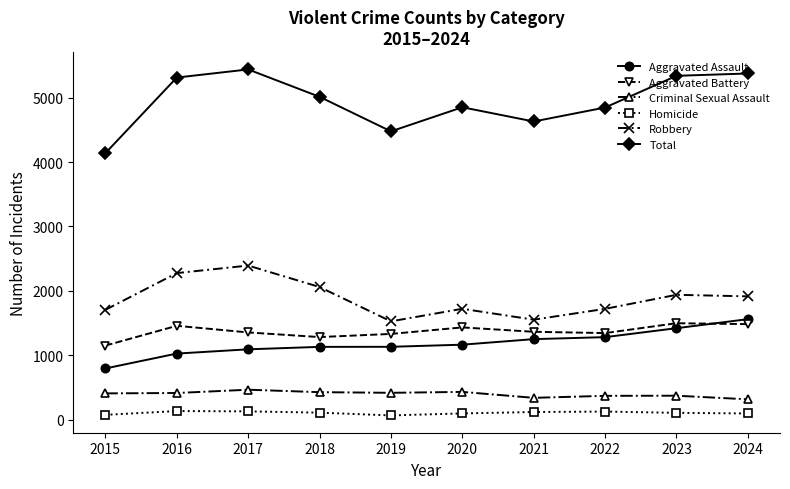

What are all the series names shown in the legend?

Aggravated Assault, Aggravated Battery, Criminal Sexual Assault, Homicide, Robbery, Total